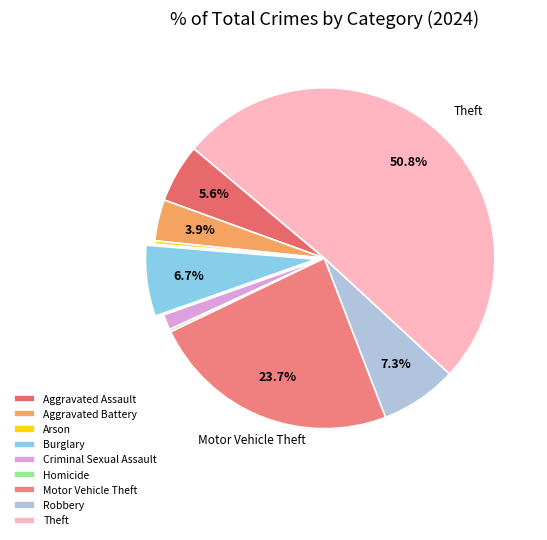

The Motor Vehicle Theft slice represents 24% of the pie. True or false?

True